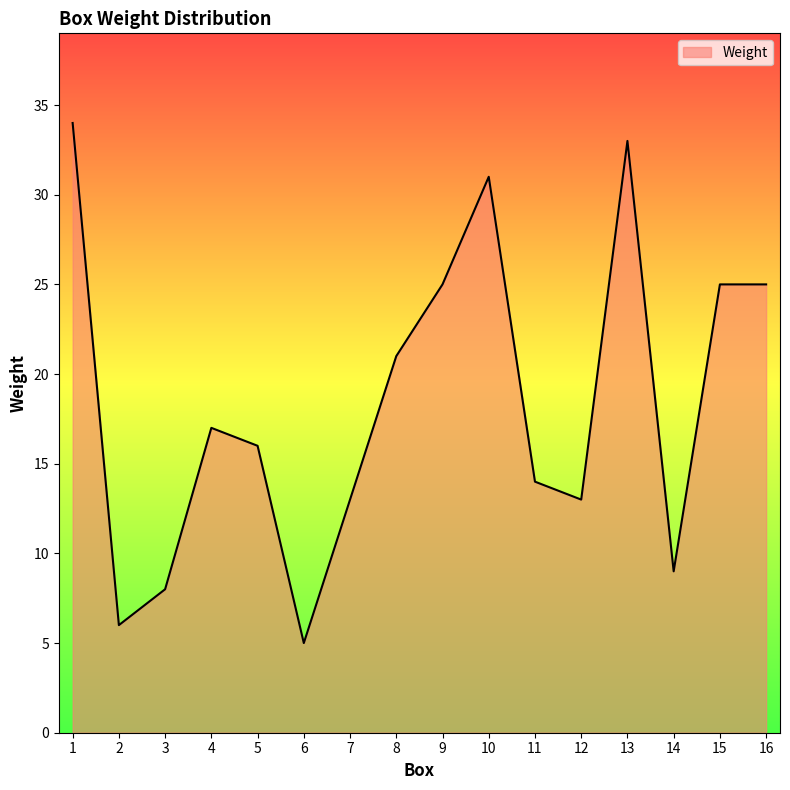

Reading left to right, what are all the values shown in this chart?

34	6	8	17	16	5	13	21	25	31	14	13	33	9	25	25